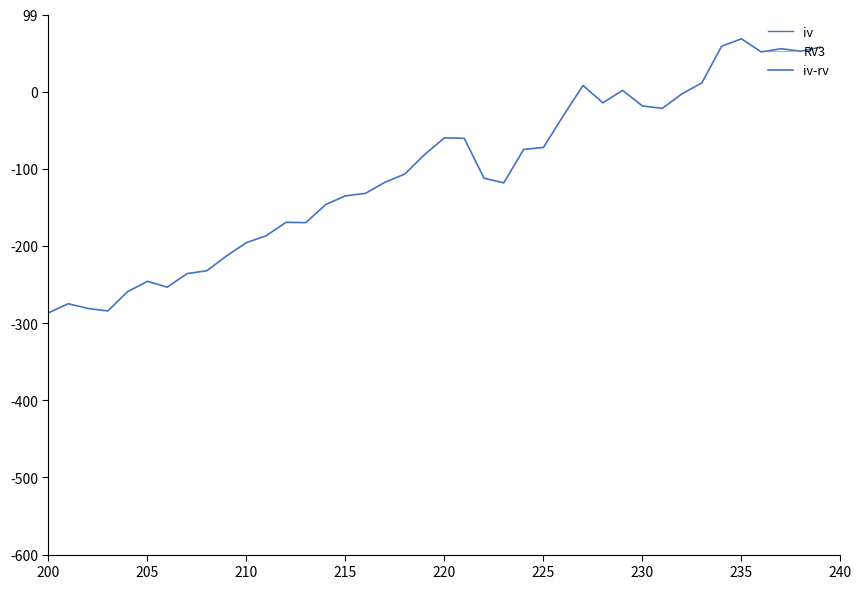

What is the difference between the maximum and minimum values in the RV3 series?

0.3